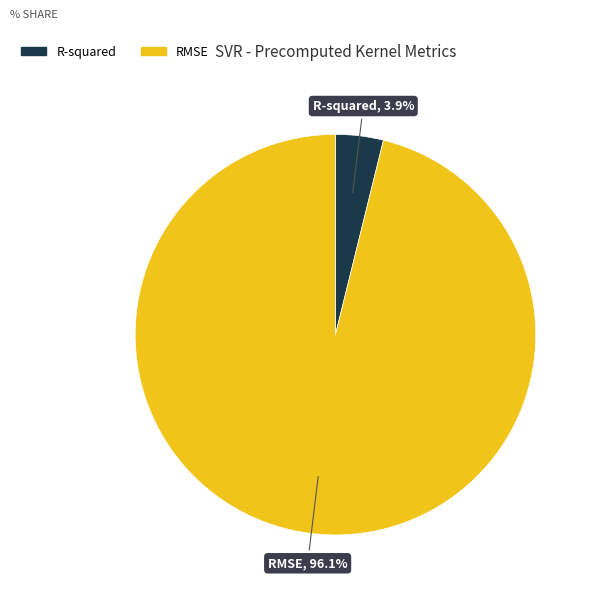

To the nearest percent, what is the combined percentage of RMSE and R-squared?

100%